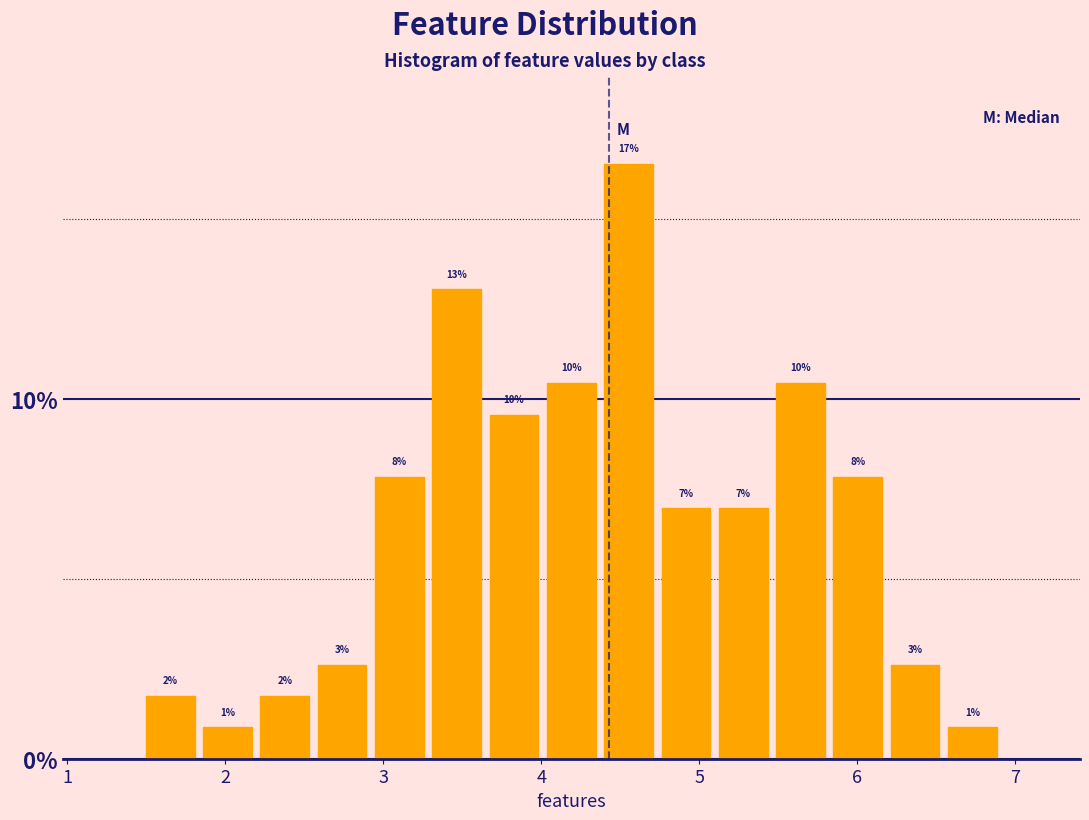

Around what value on the x-axis is the tallest bar? Give the approximate position of its centre, as read against the axis.

4.6